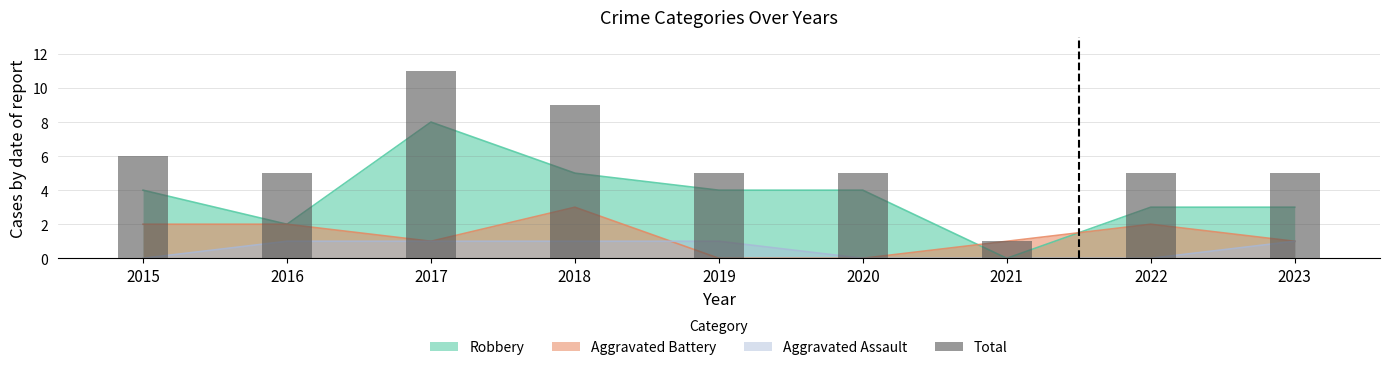

How many data points are less than 5?

1